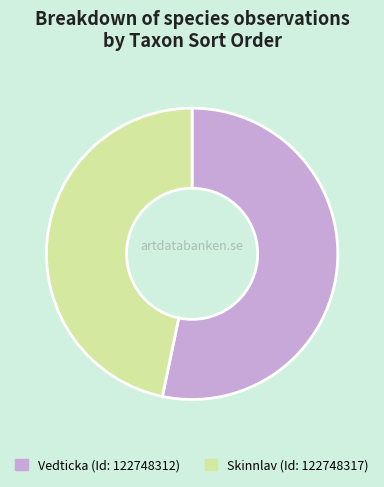

Rank the categories by value from lowest to highest.

Skinnlav (Id: 122748317), Vedticka (Id: 122748312)